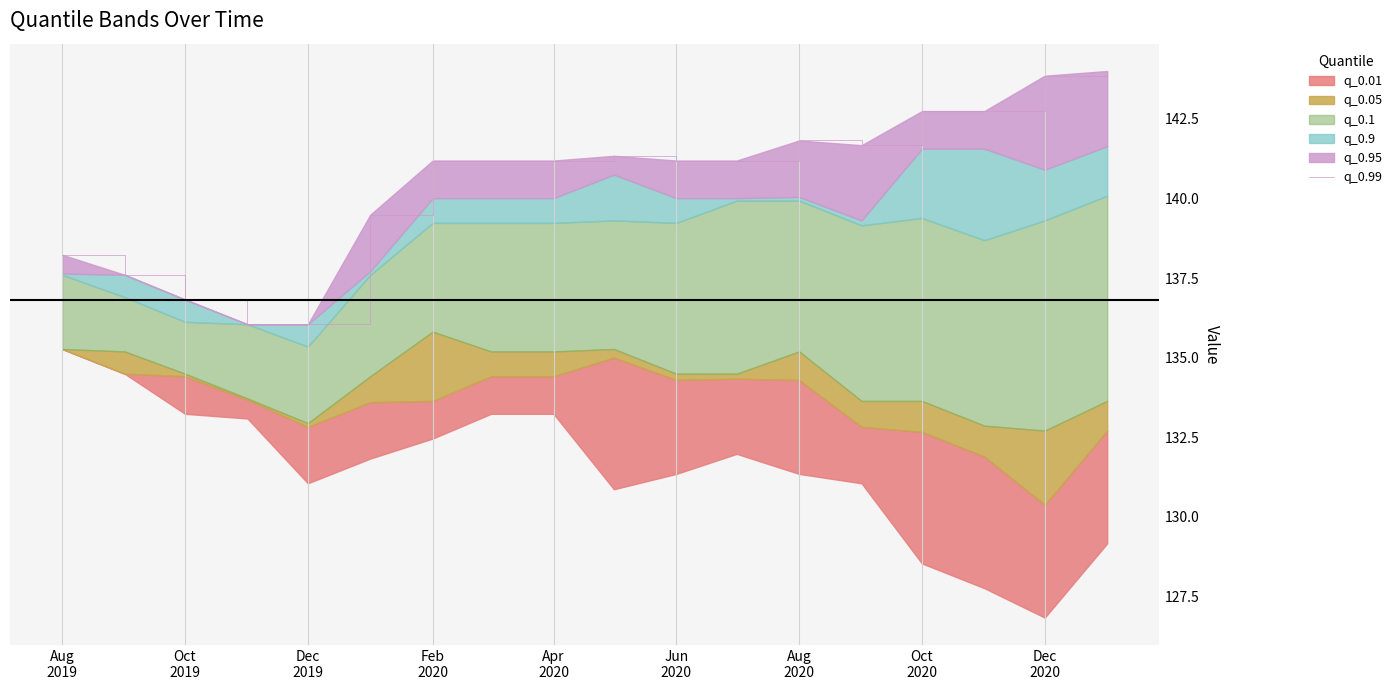

What value does the data have at Jun 2020?

141.2